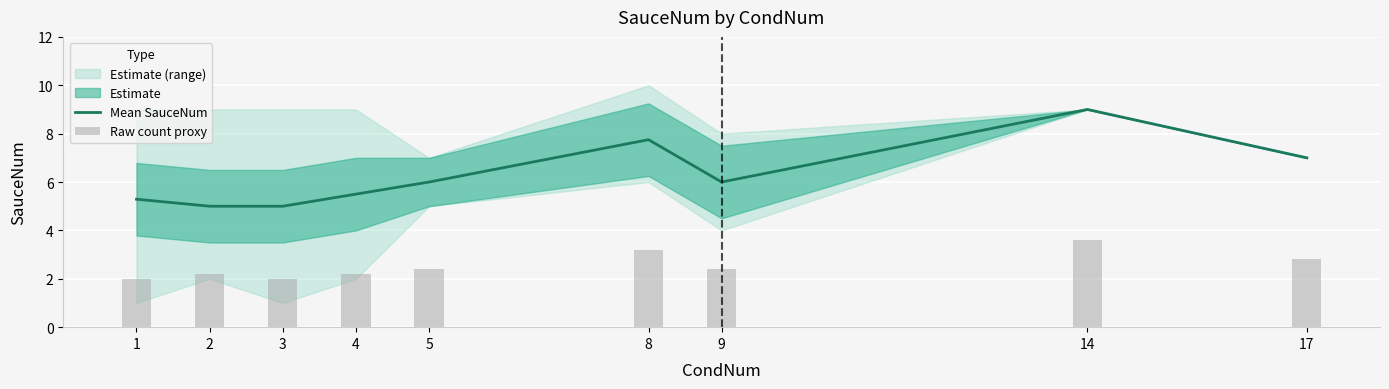

What is the lowest value of the Raw count proxy series?

2.0